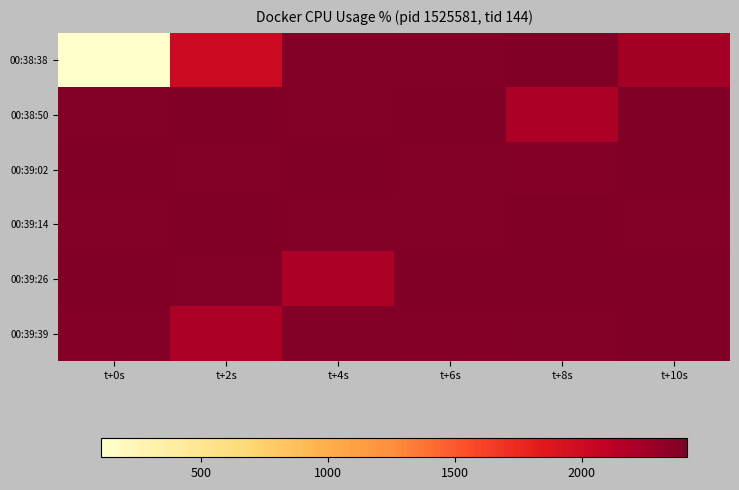

Reading left to right, list all the values displayed in this chart.

00:38:38: t+0s=108.5	t+2s=2013.0	t+4s=2390.4	t+6s=2393.6	t+8s=2402.3	t+10s=2236.3
00:38:50: t+0s=2394.7	t+2s=2413.2	t+4s=2395.1	t+6s=2399.4	t+8s=2200.3	t+10s=2414.9
00:39:02: t+0s=2397.4	t+2s=2395.7	t+4s=2399.8	t+6s=2395.1	t+8s=2382.0	t+10s=2405.9
00:39:14: t+0s=2389.8	t+2s=2398.8	t+4s=2394.6	t+6s=2388.6	t+8s=2411.0	t+10s=2396.0
00:39:26: t+0s=2407.4	t+2s=2394.6	t+4s=2202.0	t+6s=2405.3	t+8s=2401.9	t+10s=2397.2
00:39:39: t+0s=2387.6	t+2s=2193.8	t+4s=2392.3	t+6s=2384.5	t+8s=2395.1	t+10s=2397.2